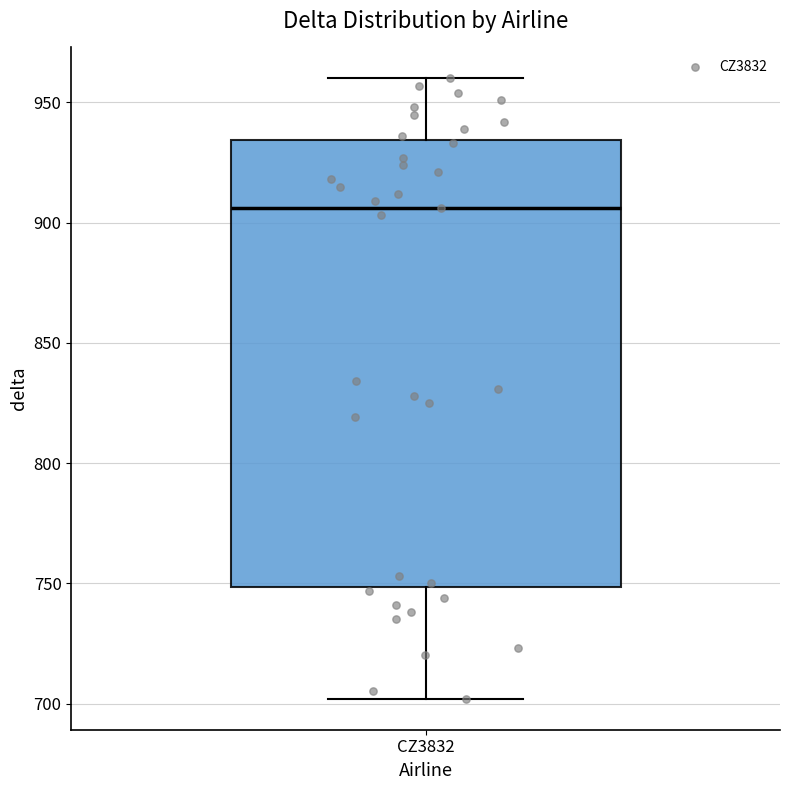

Where is the upper edge of the box for CZ3832 on the y-axis? The values are not printed on the chart, so give them approximately, as read against the axis.

935